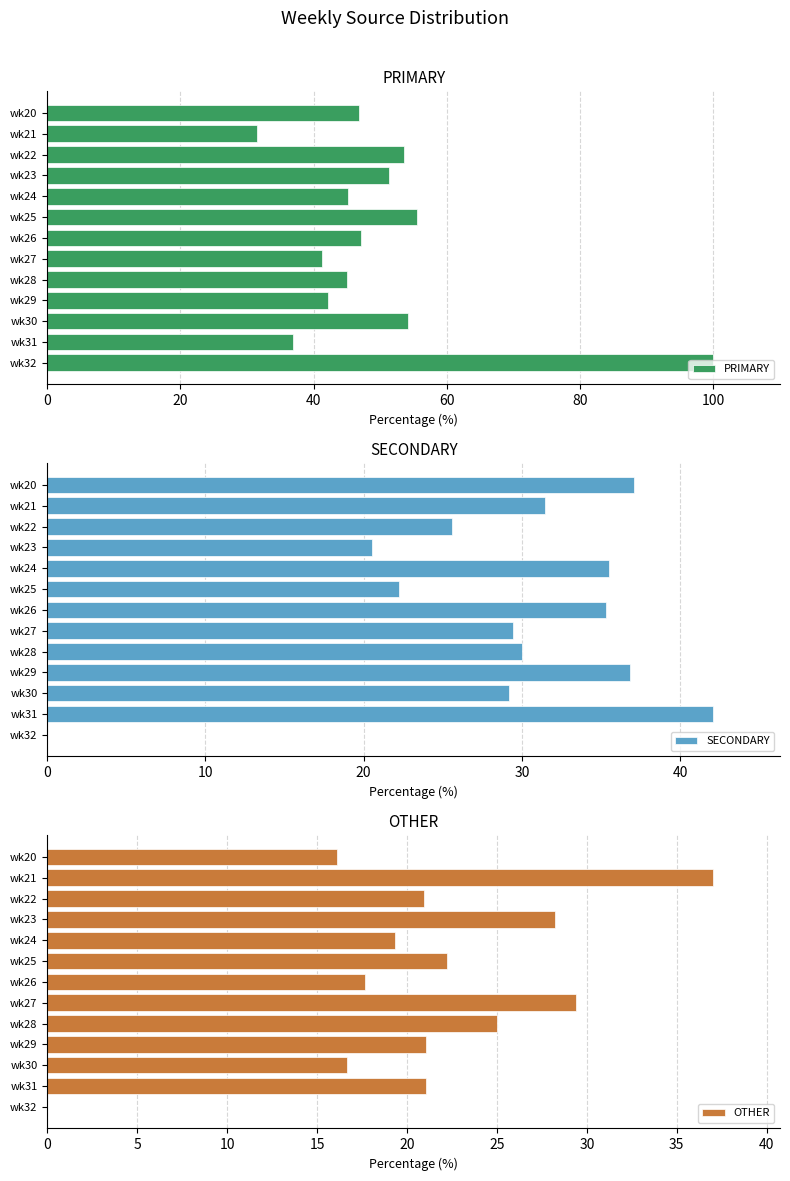

The value of PRIMARY at wk29 is 65.3. True or false?

False